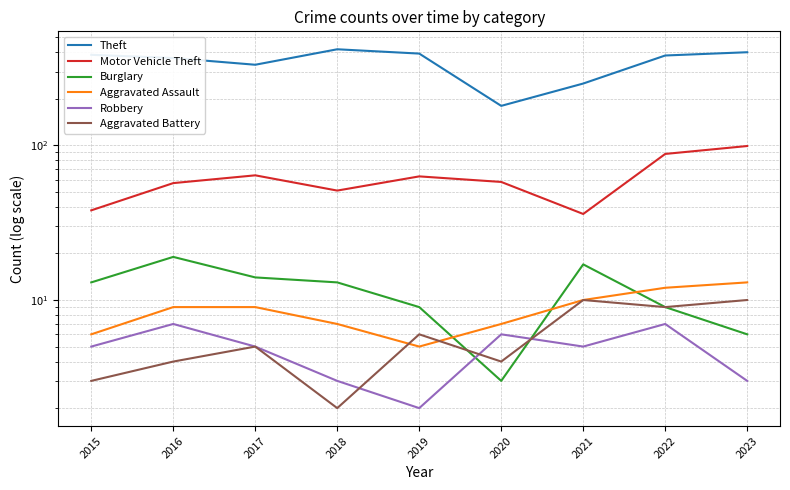

True or false: Aggravated Battery and Robbery intersect in this chart.

True